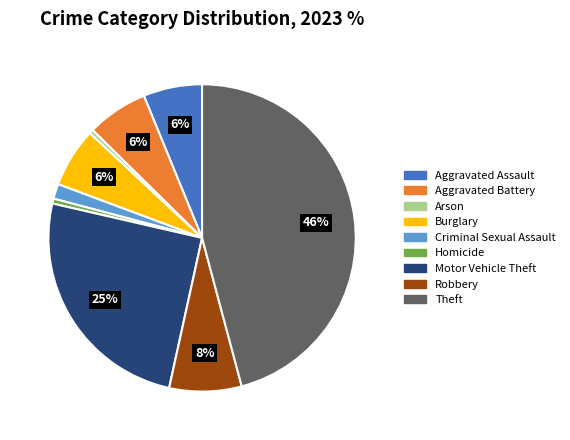

Does Robbery represent more than half of the total?

No